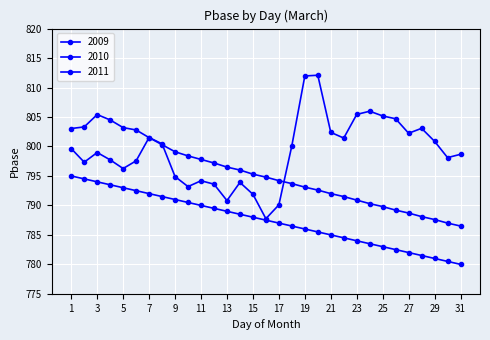

Count the number of data series in this chart.

3